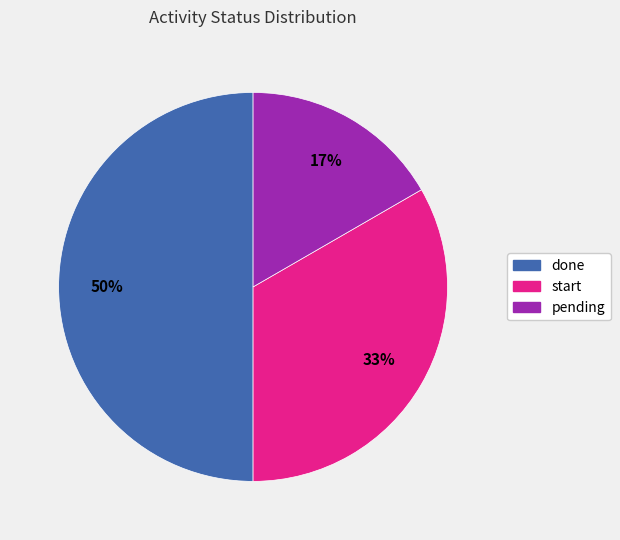

True or false: pending accounts for 17% of the total.

True